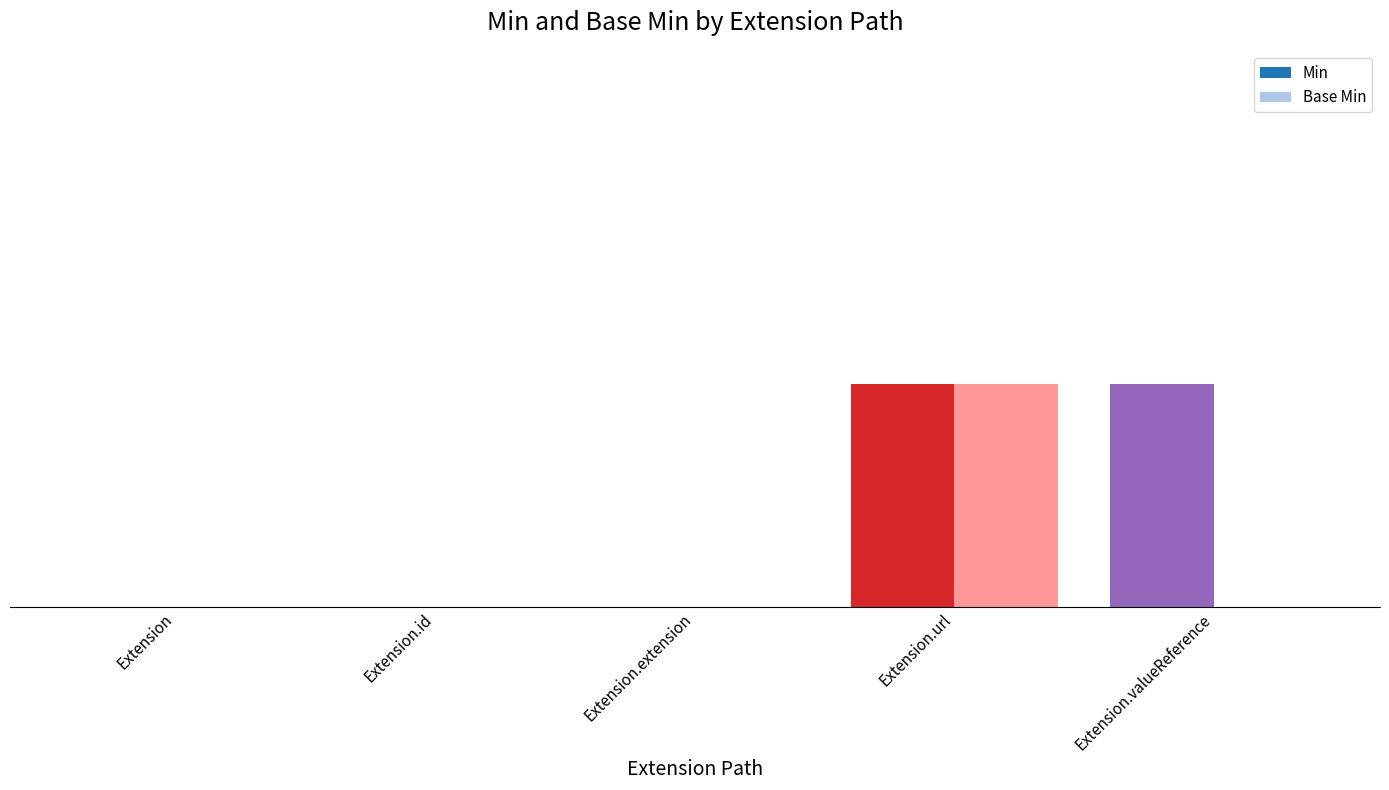

What is the difference between the maximum and second lowest values in the Base Min series?

1